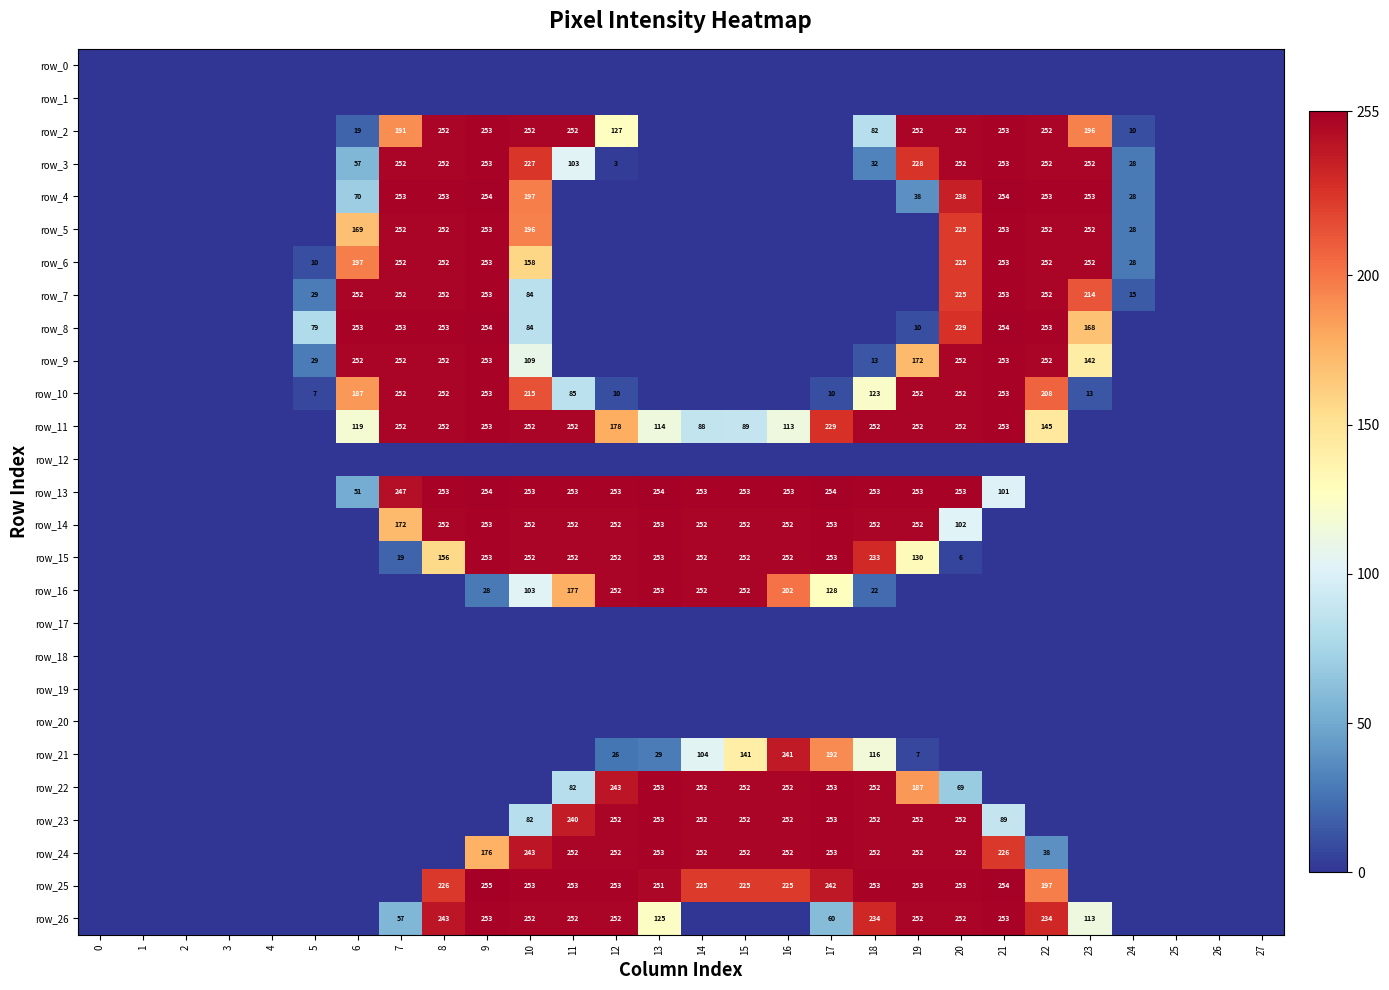

What is the difference between the highest and lowest values at 18?

253